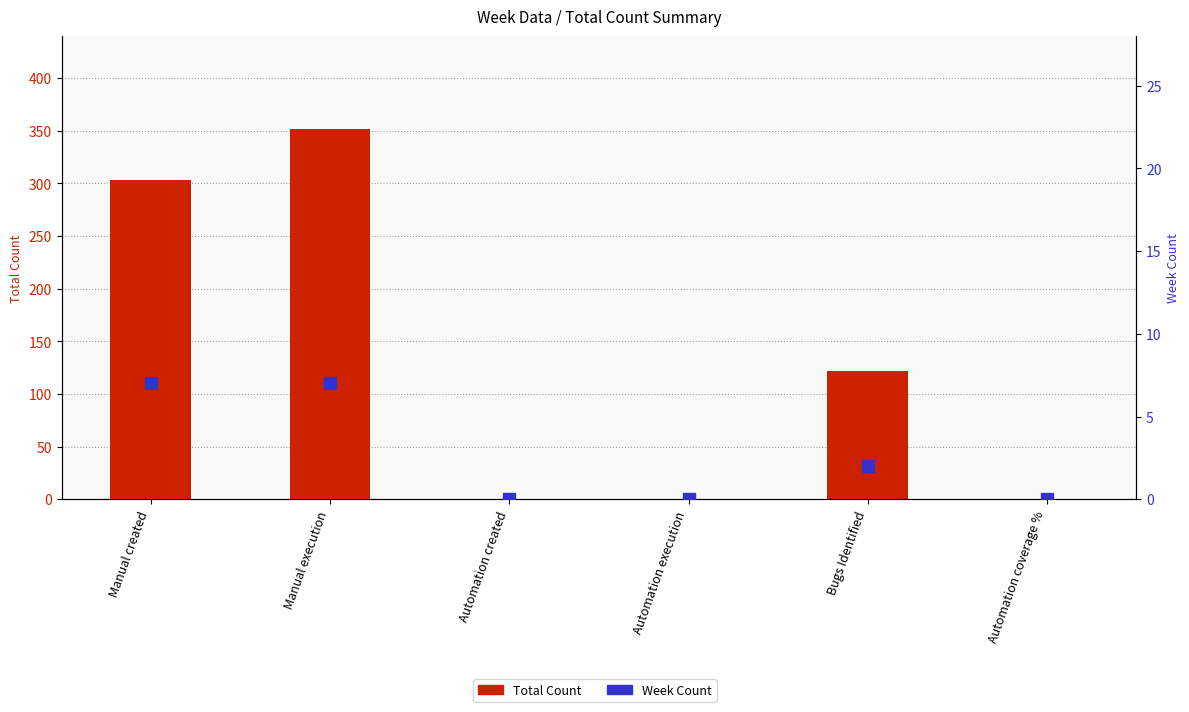

Which series changed the most between Automation execution and Automation coverage %?

Total Count